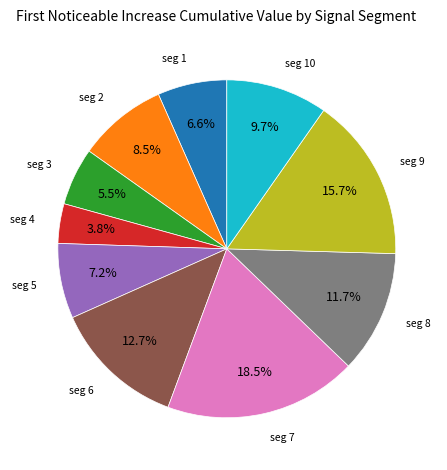

Is there a majority slice in this chart?

No